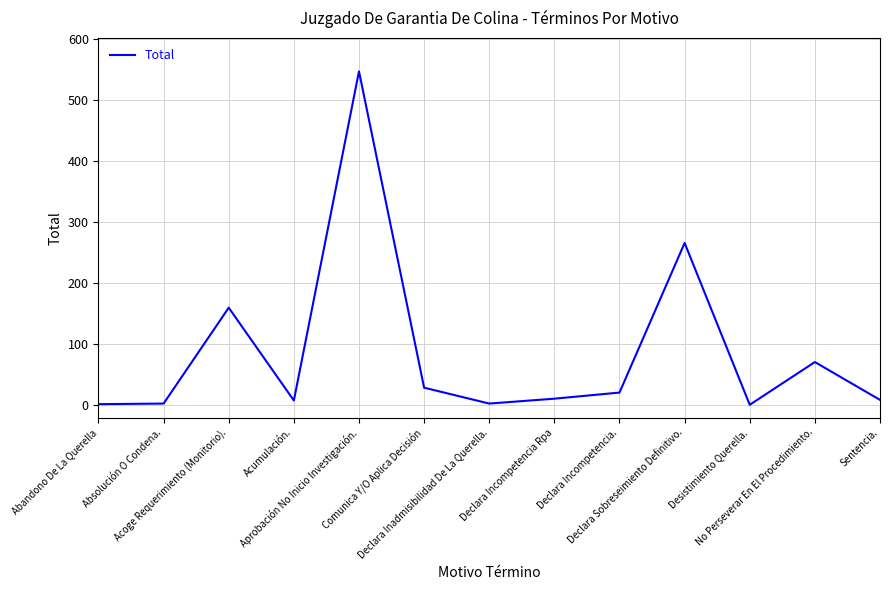

Does the chart display data point markers on the line(s)?

No